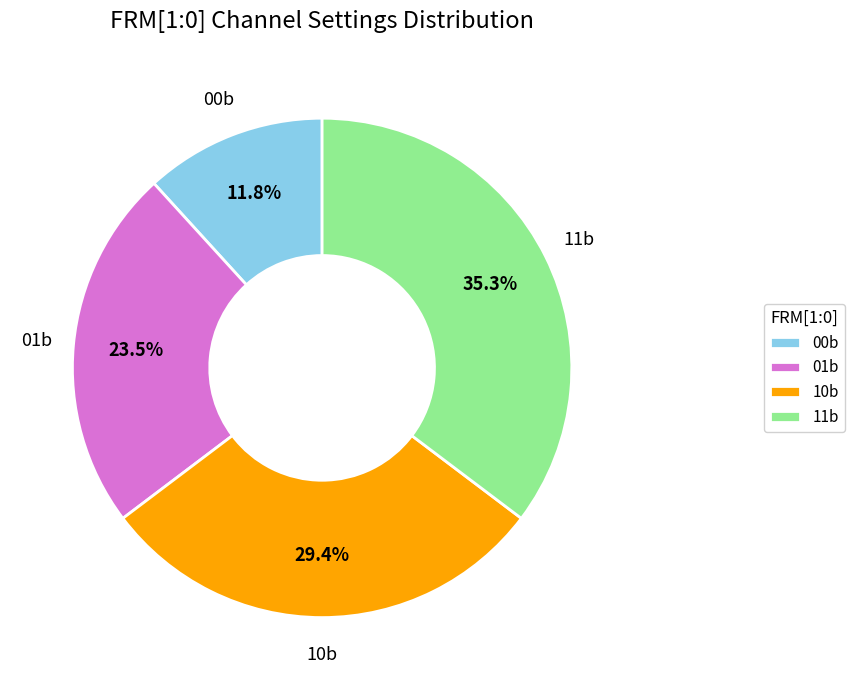

Which has a higher value, 10b or 01b?

10b